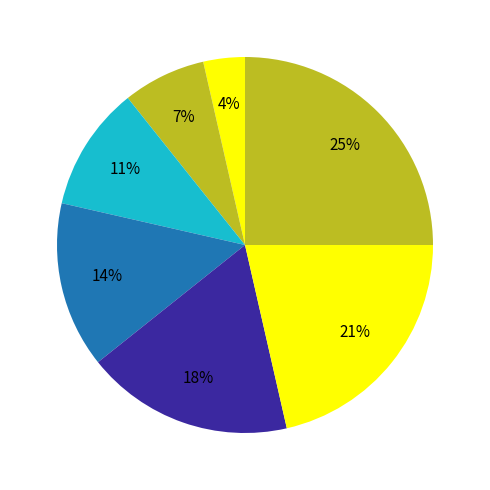

How many slices are in this pie chart?

7